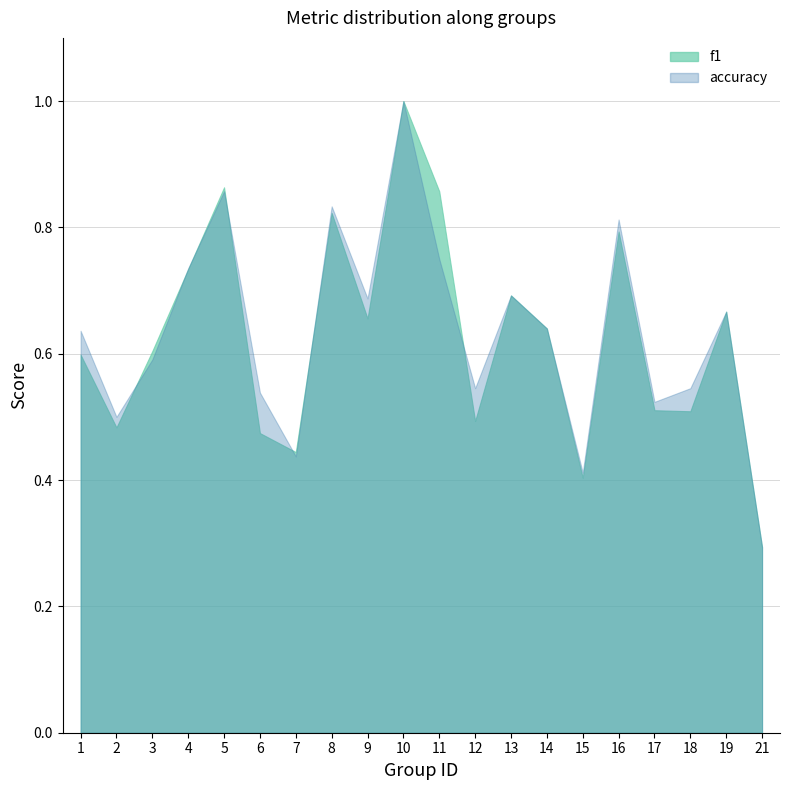

Which series has the largest total across all categories?

accuracy